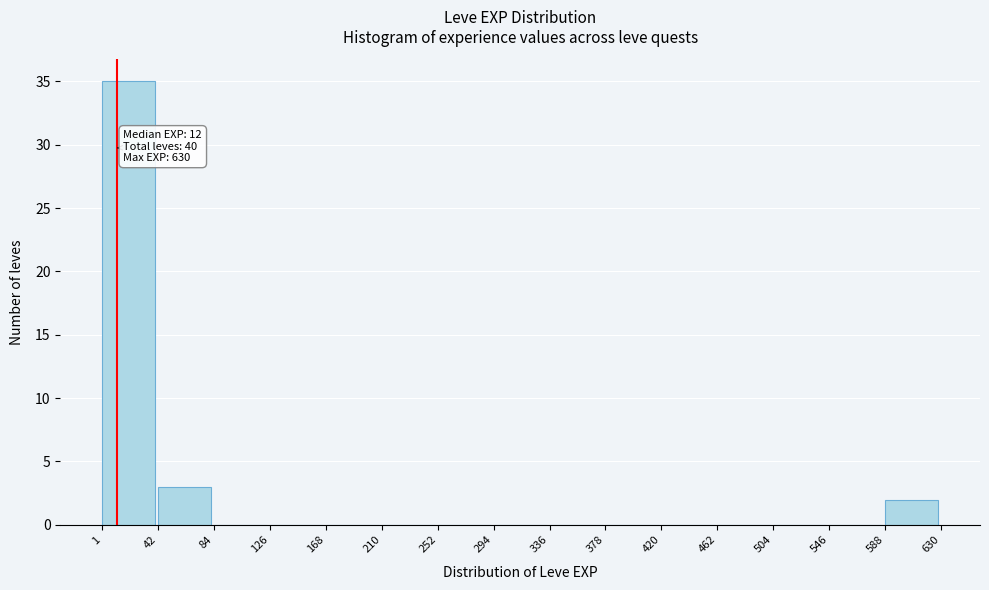

Over which range of the x-axis is the bar tallest?

1 to 42